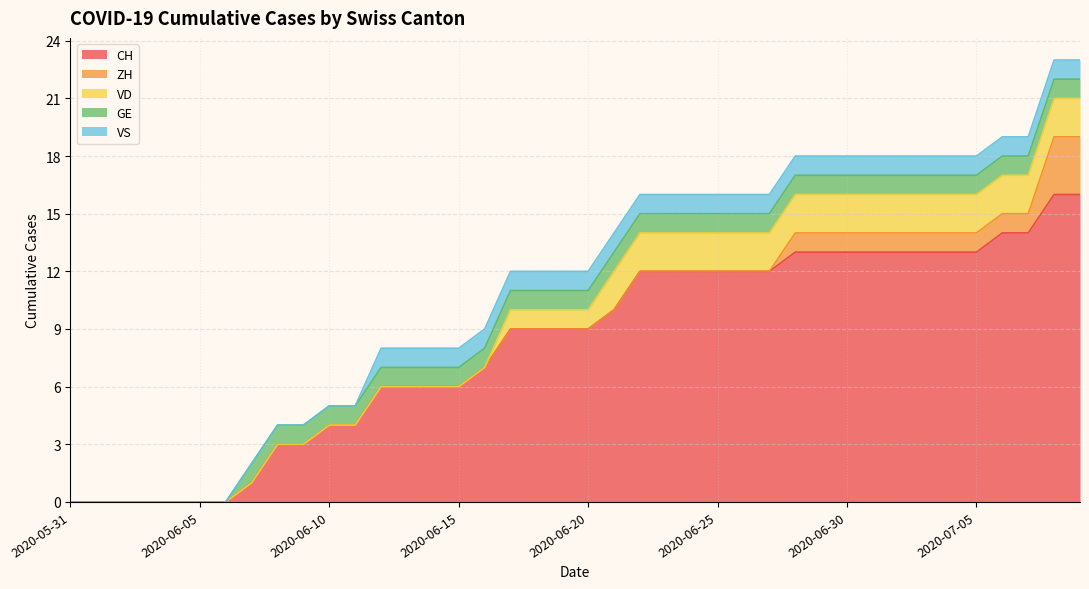

Which series has the largest range (max minus min)?

CH